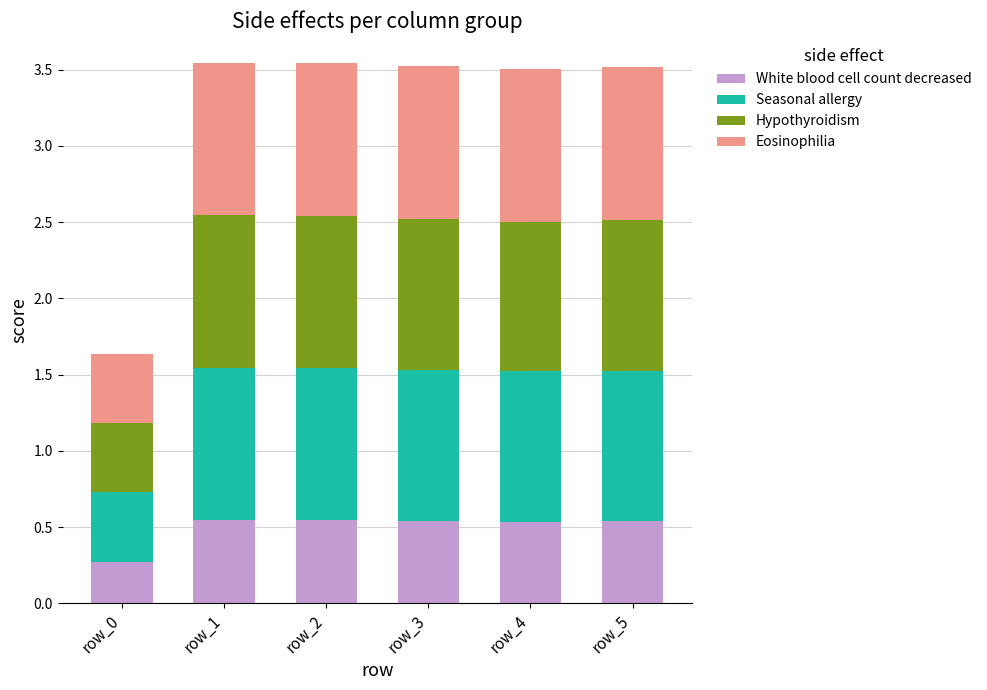

Which category has the lowest value in the White blood cell count decreased series?

row_0